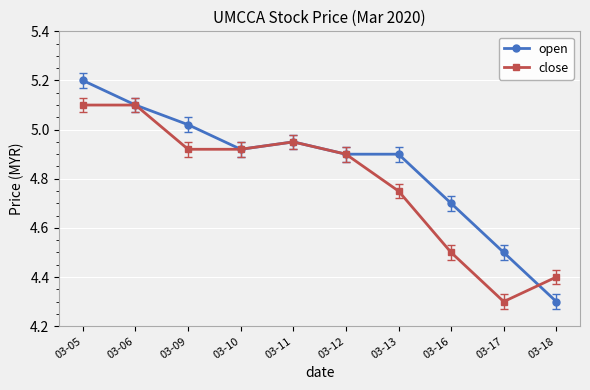

What is the total value across all series at 03-18?

8.7